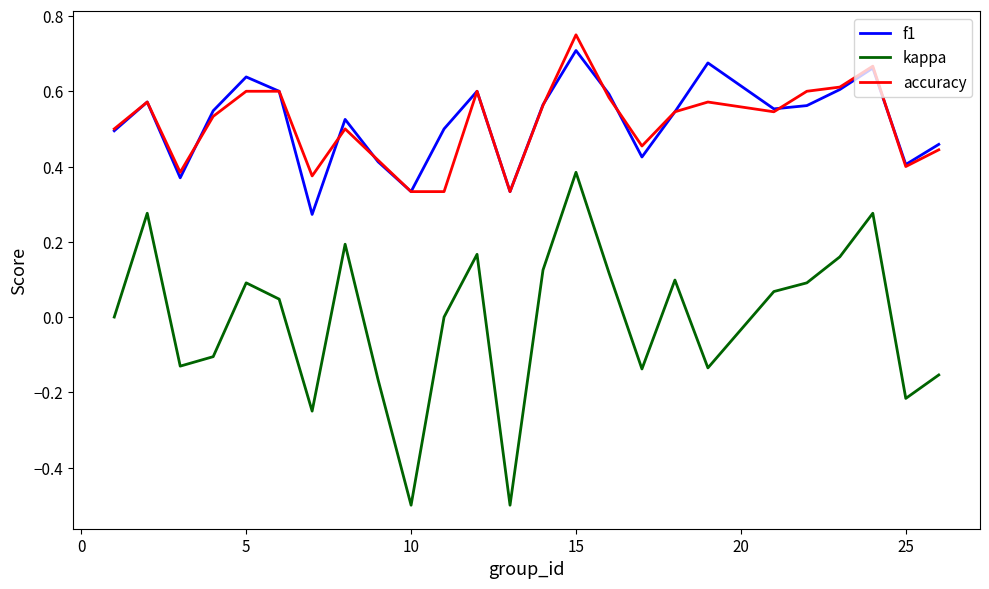

True or false: kappa and f1 intersect in this chart.

False